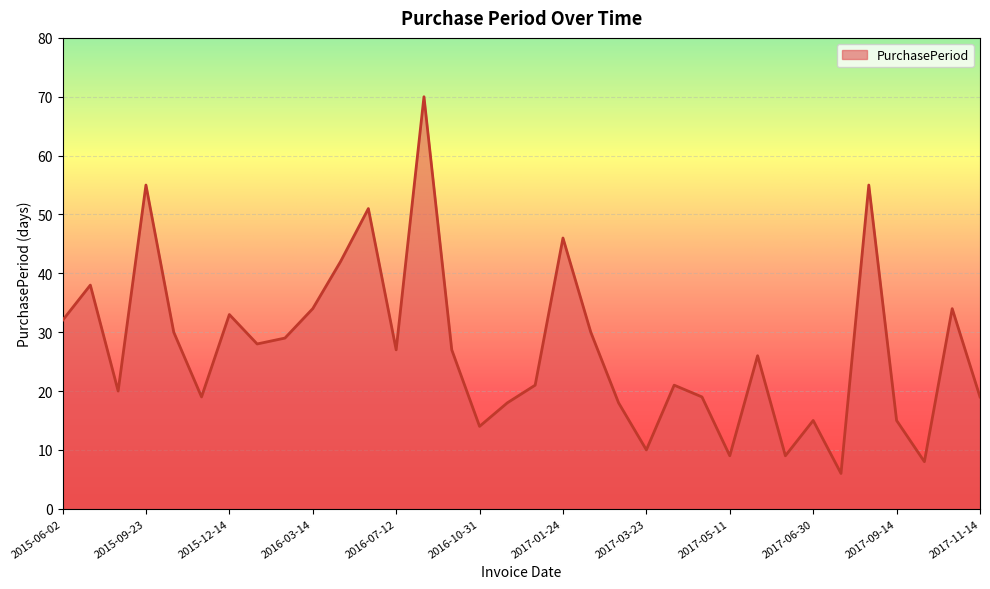

What is the difference between the maximum and minimum values?

64